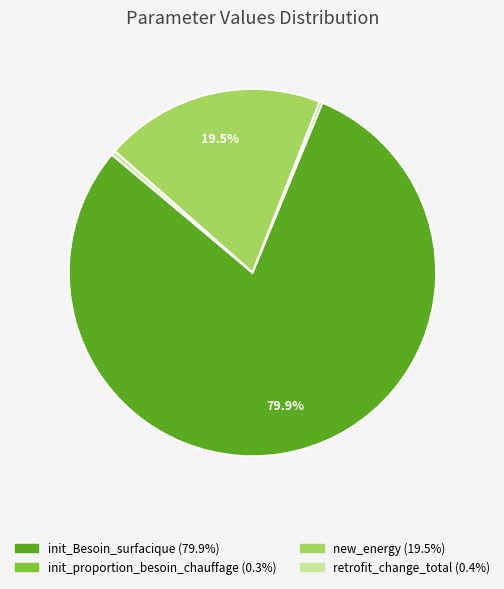

Is there any slice that represents more than half of the pie?

Yes